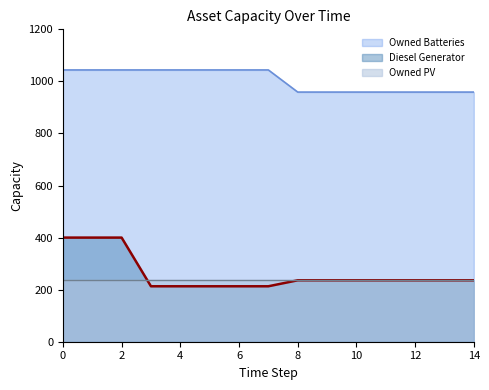

Reading right to left, what are all the values shown in this chart?

Diesel Generator: 236	236	236	236	236	236	236	213	213	213	213	213	400	400	400
Owned Batteries: 959	959	959	959	959	959	959	1044	1044	1044	1044	1044	1044	1044	1044